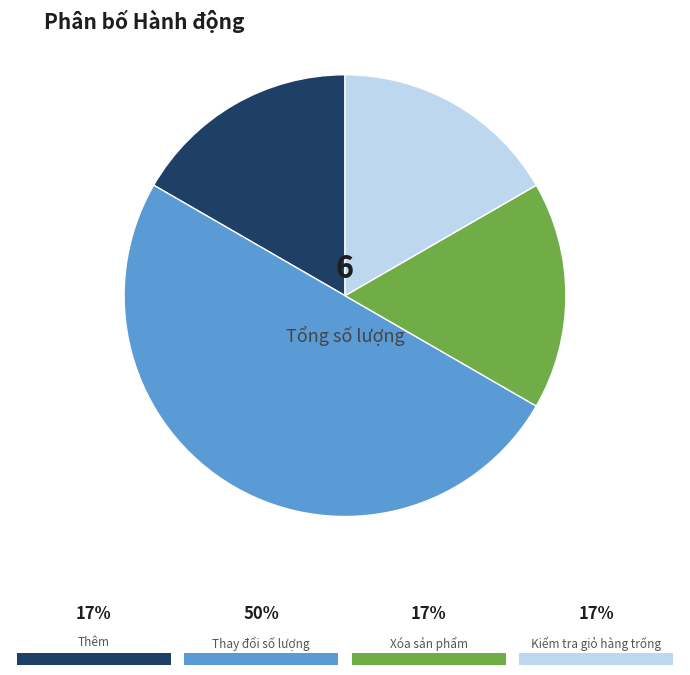

How many slices are in this pie chart?

4